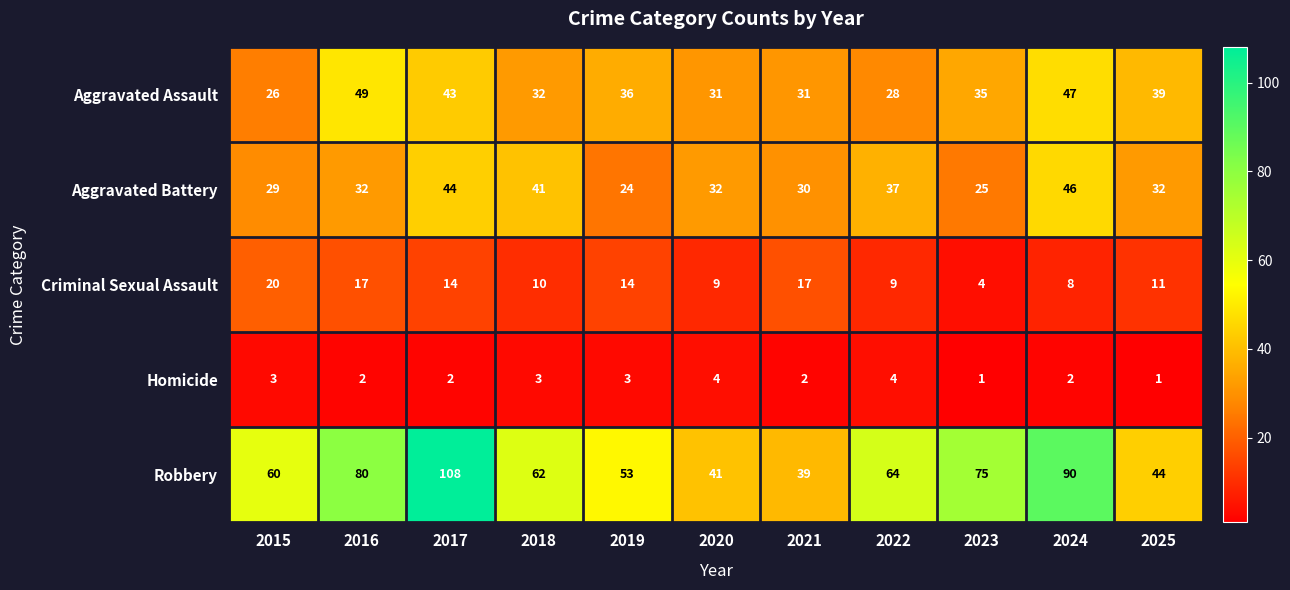

True or false: Robbery has a value of 30 at 2015.

False